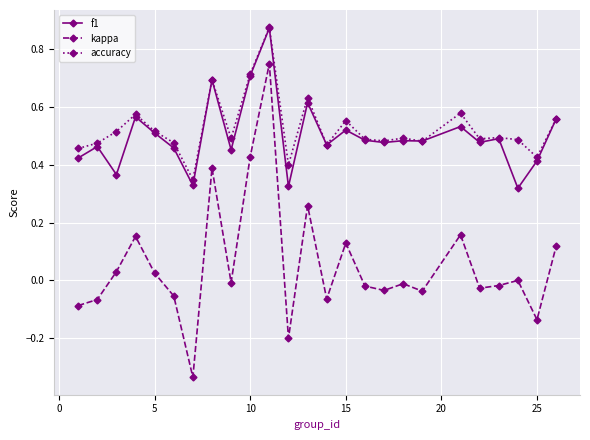

Which series has the largest range (max minus min)?

kappa